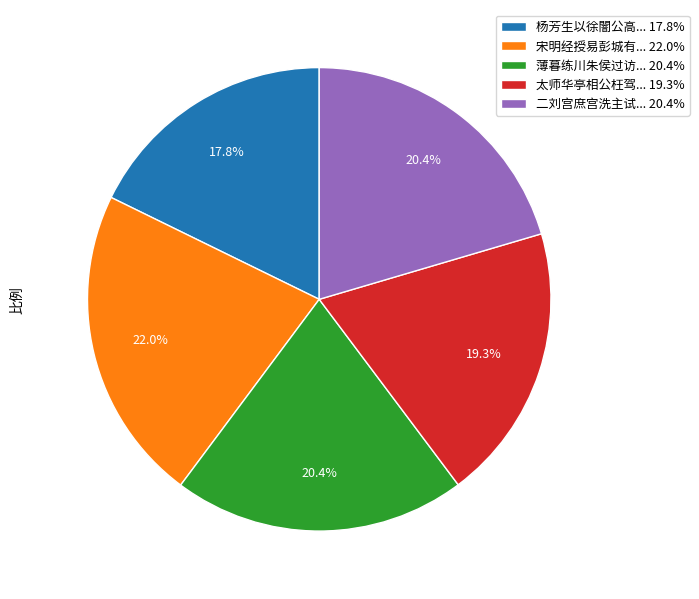

What is the total percentage of 杨芳生以徐闇公高... 17.8% and 薄暮练川朱侯过访... 20.4%?

38.2%